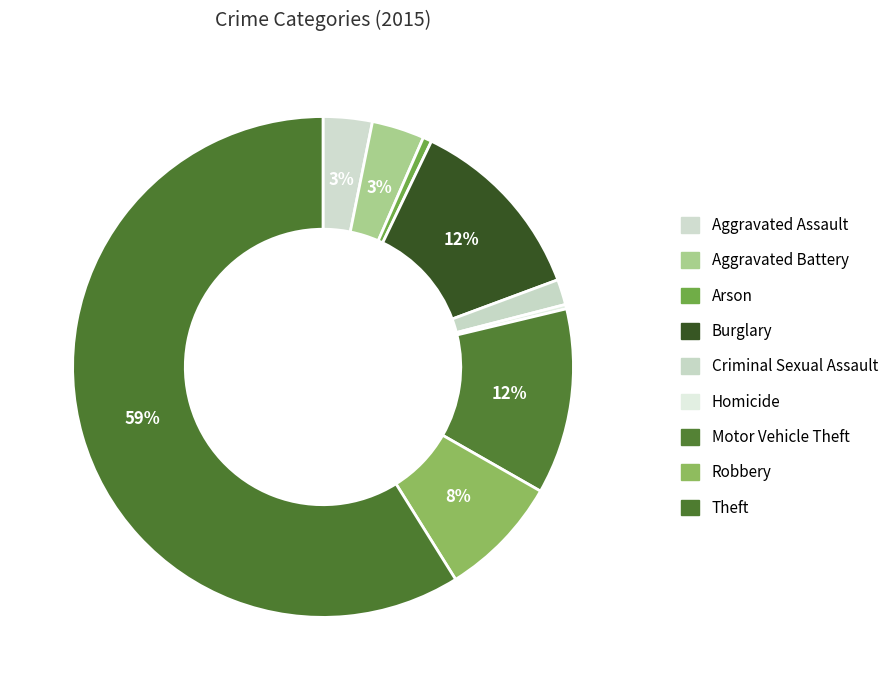

Count the number of slices in the pie.

9